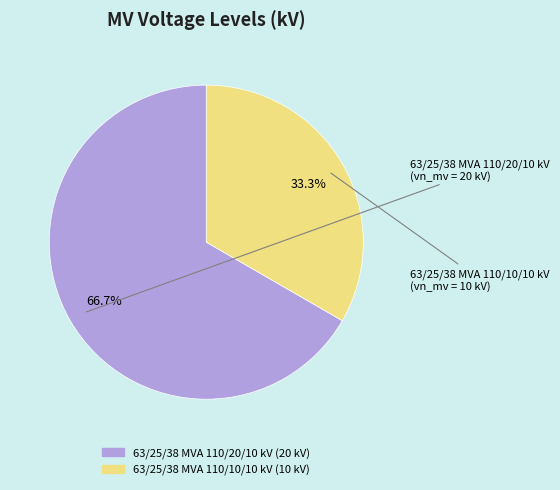

Which category has the smallest portion of the pie?

63/25/38 MVA 110/10/10 kV